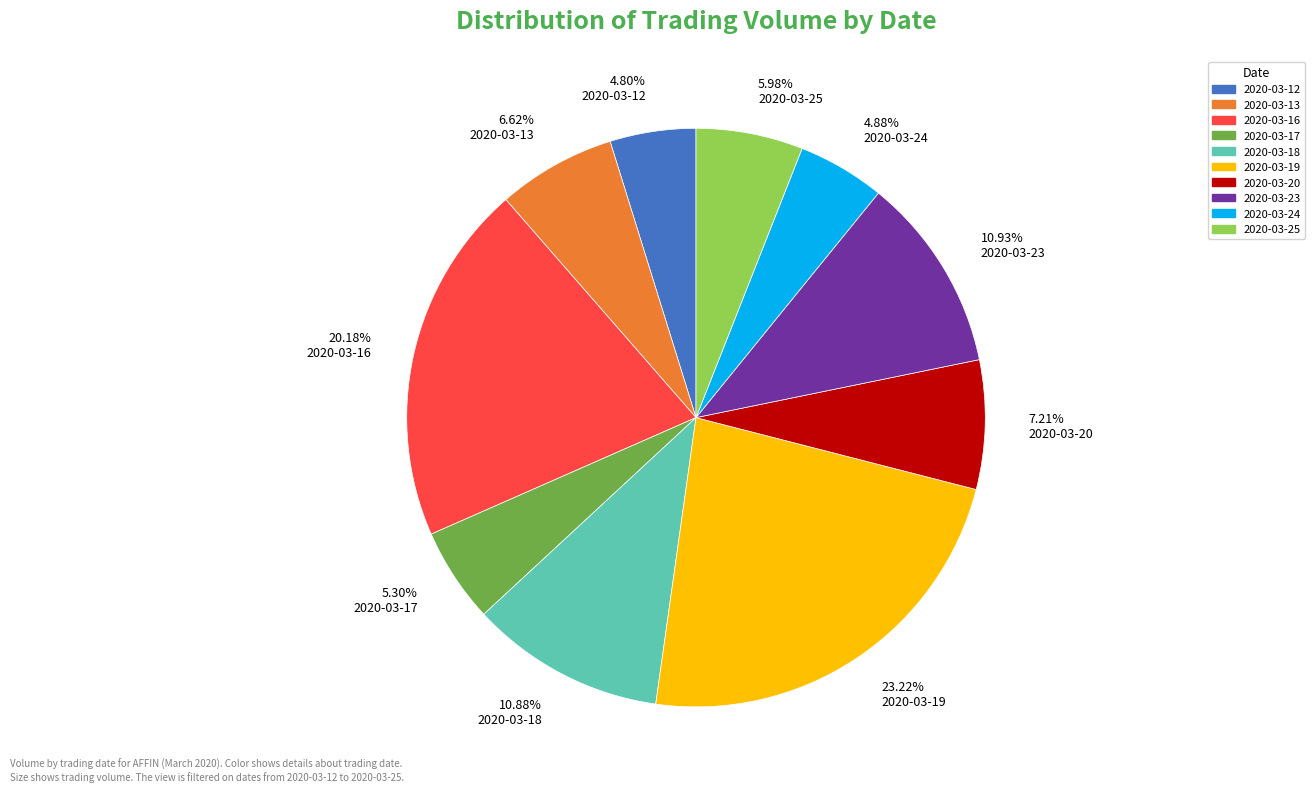

To the nearest percent, what is the average slice percentage?

10%